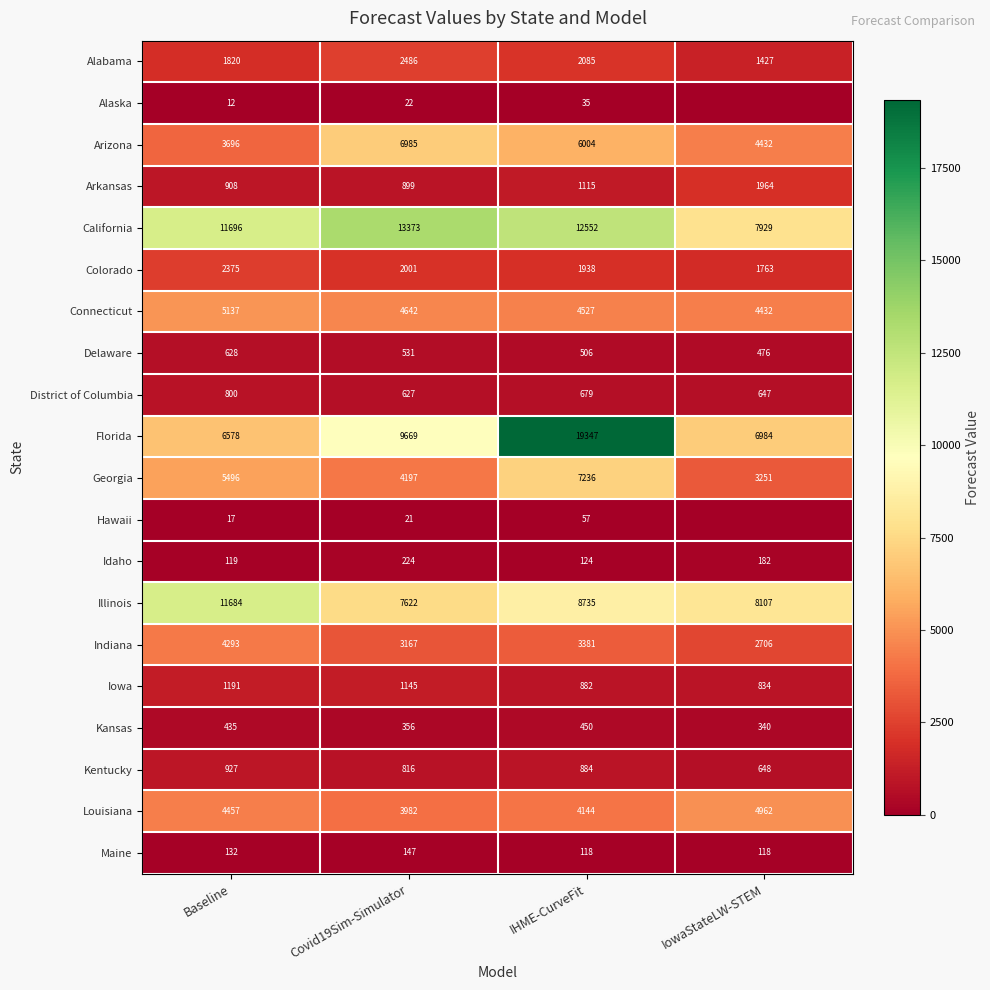

Is the value of Illinois at Baseline greater than the value of Colorado at IHME-CurveFit?

Yes